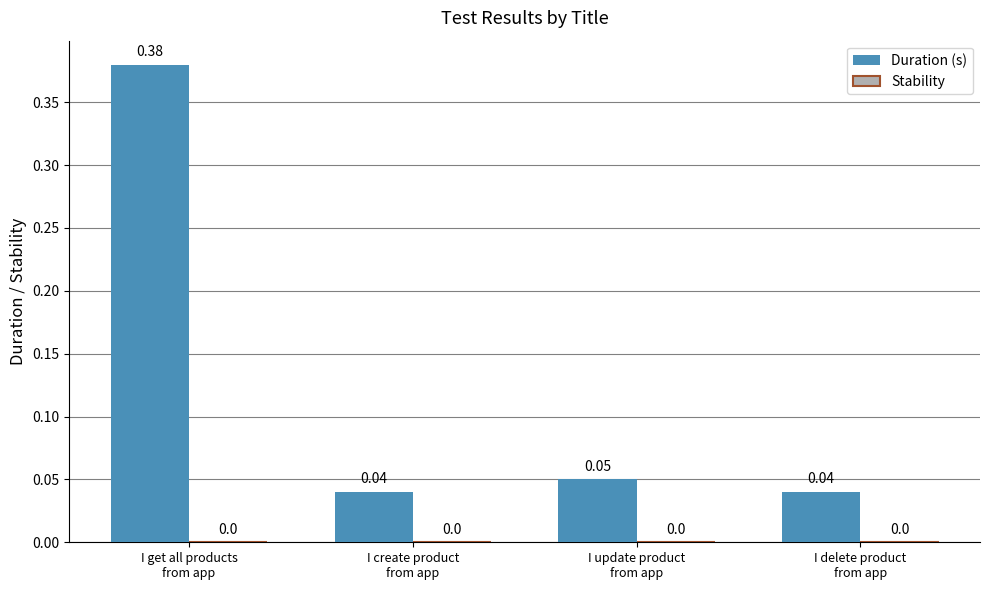

How many bars are there in total?

4